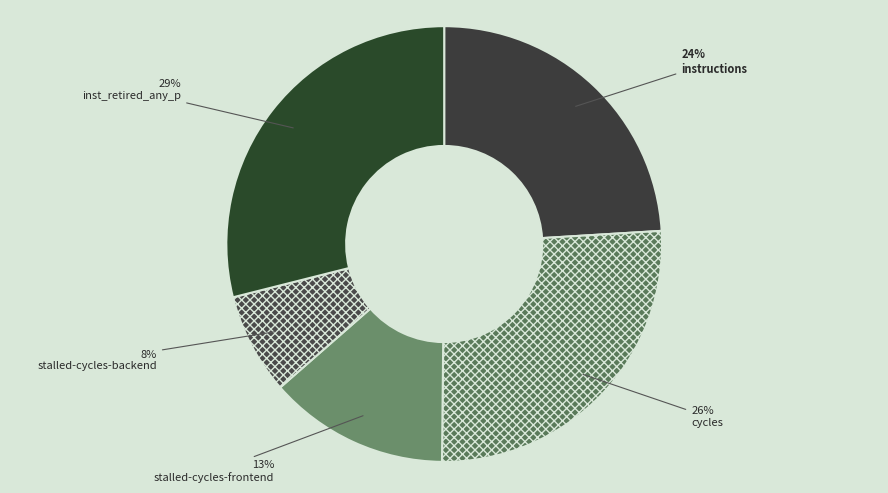

What percentage is the instructions slice, to the nearest percent?

24%